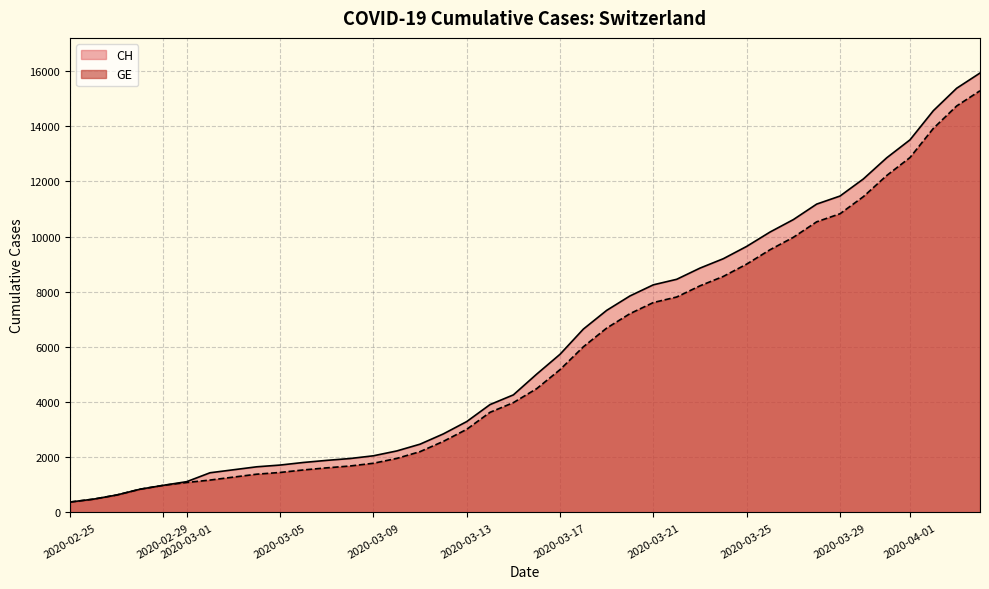

List the series in order of their peak value, lowest first.

GE, CH